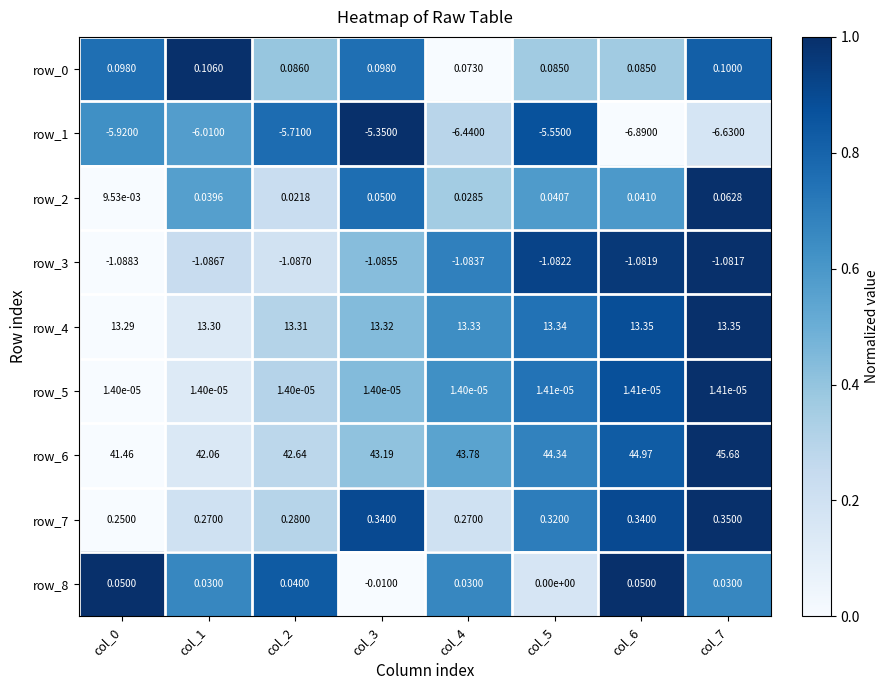

Is the value of row_1 at col_0 greater than the value of row_7 at col_6?

No